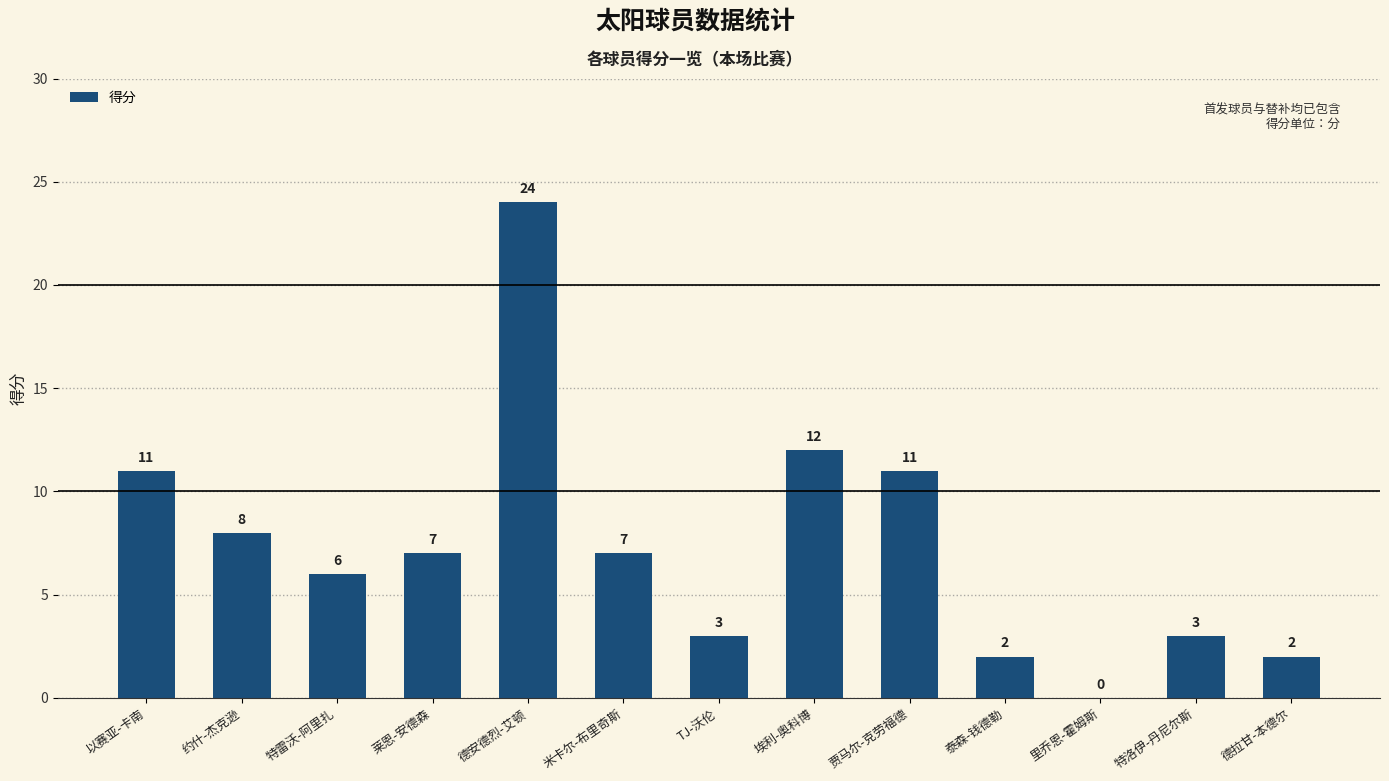

What is the greatest value displayed?

24